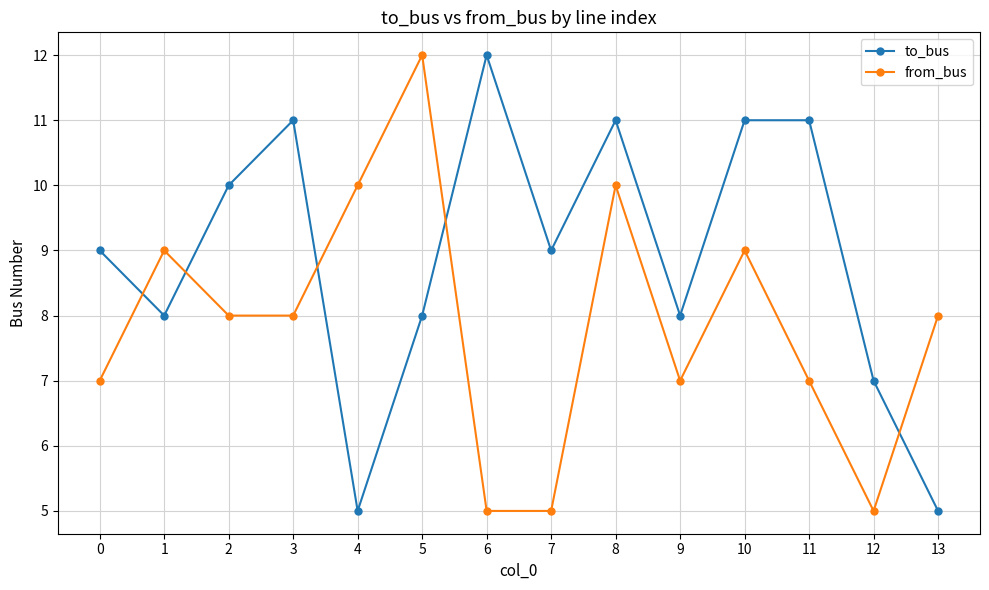

After their last crossing, which series has the higher values: to_bus or from_bus?

from_bus